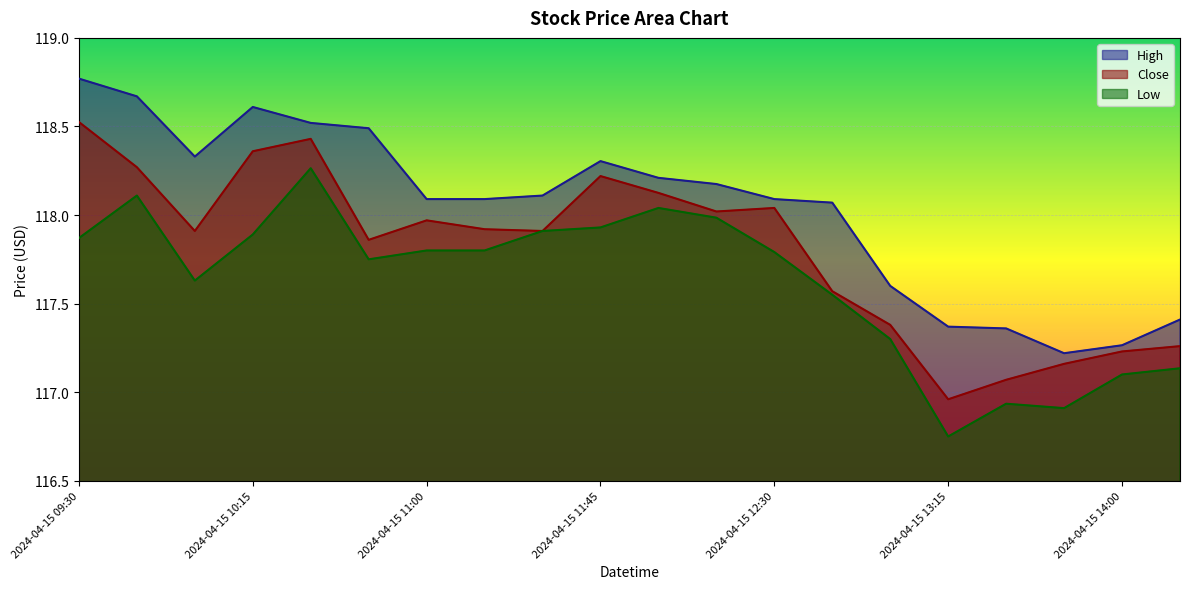

At how many categories does at least one series exceed 117?

20